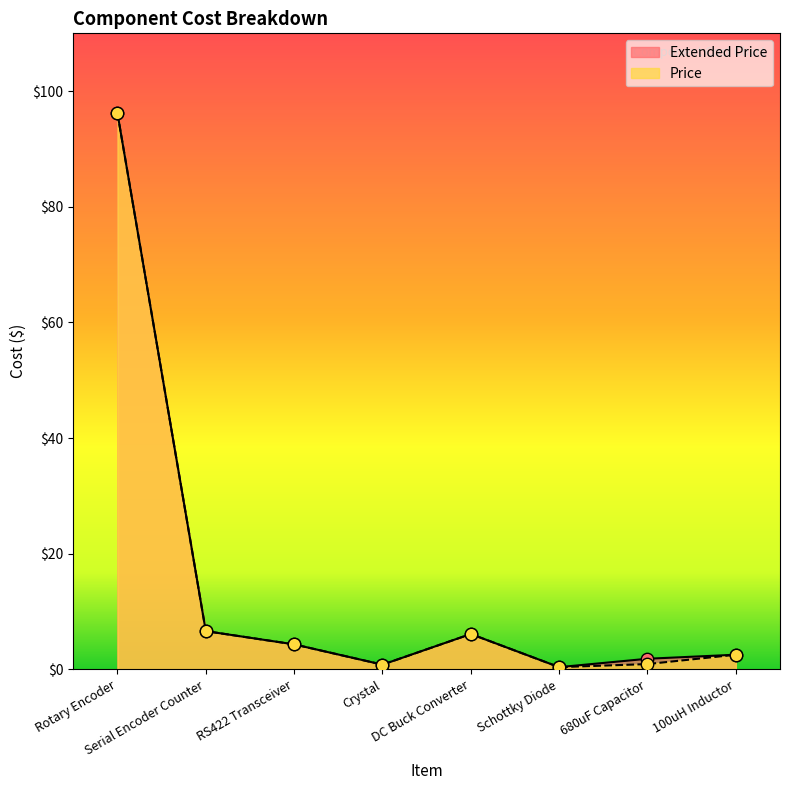

Which series has the largest Y range (max minus min)?

Extended Price